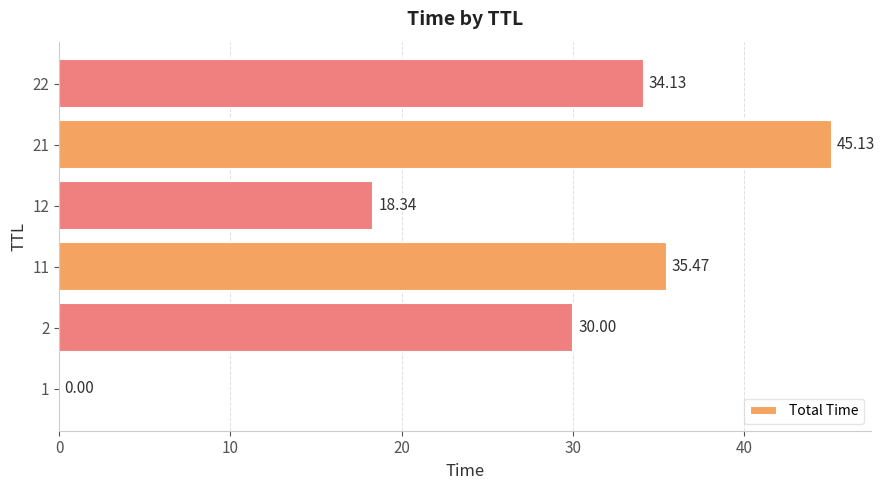

What is the change in value from 1 to 21?

+45.1